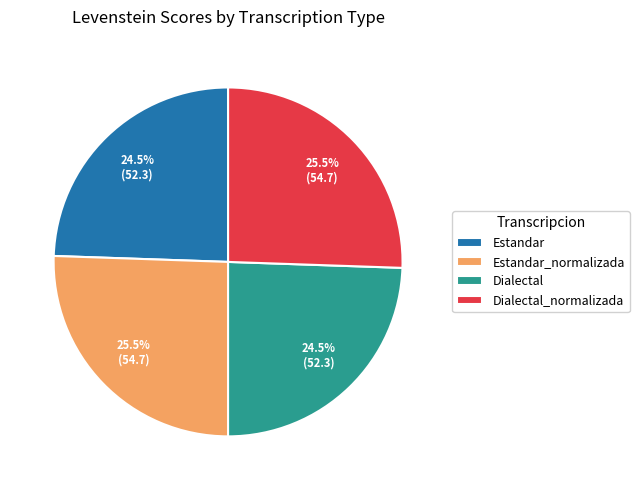

To the nearest percent, what is the difference between the largest and smallest slice percentages?

1%